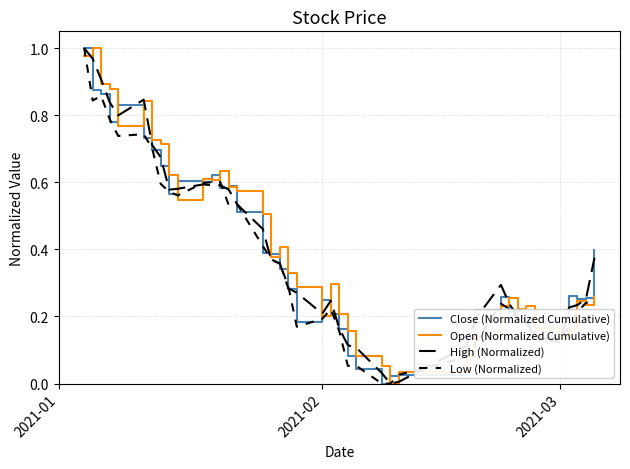

List the series in order of their overall mean, lowest first.

Low (Normalized), Close (Normalized Cumulative), High (Normalized), Open (Normalized Cumulative)